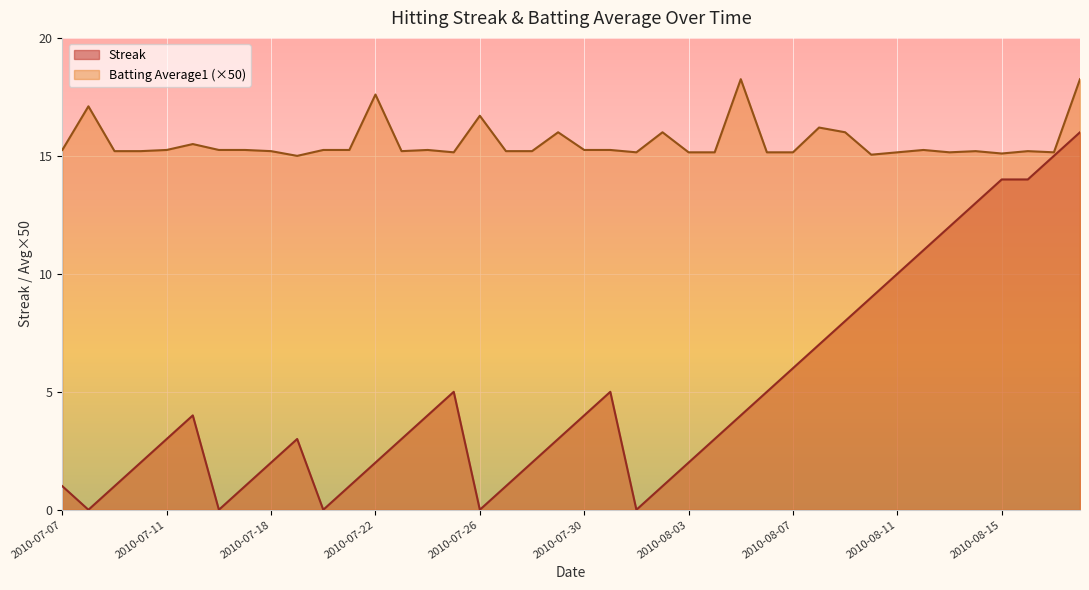

What is the maximum value for Batting Average1?

18.2